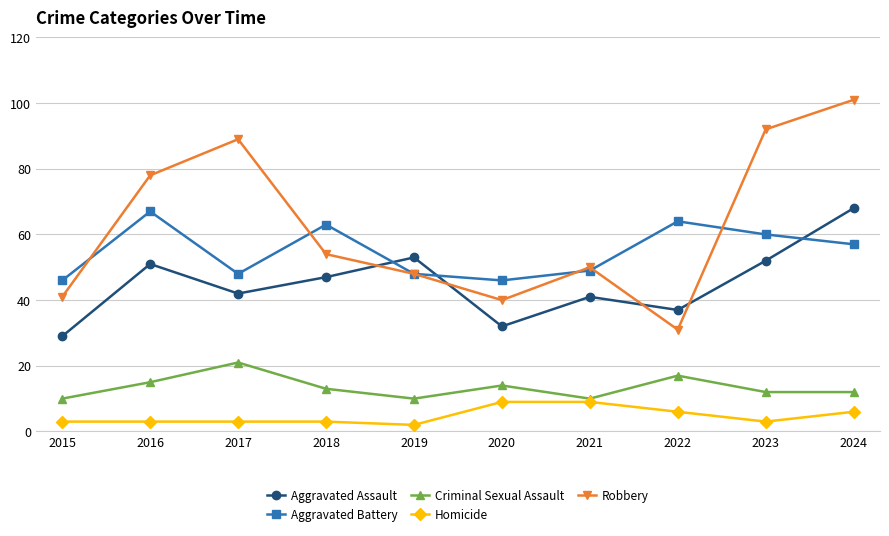

True or false: Aggravated Assault has a value of 62 at 2021.

False